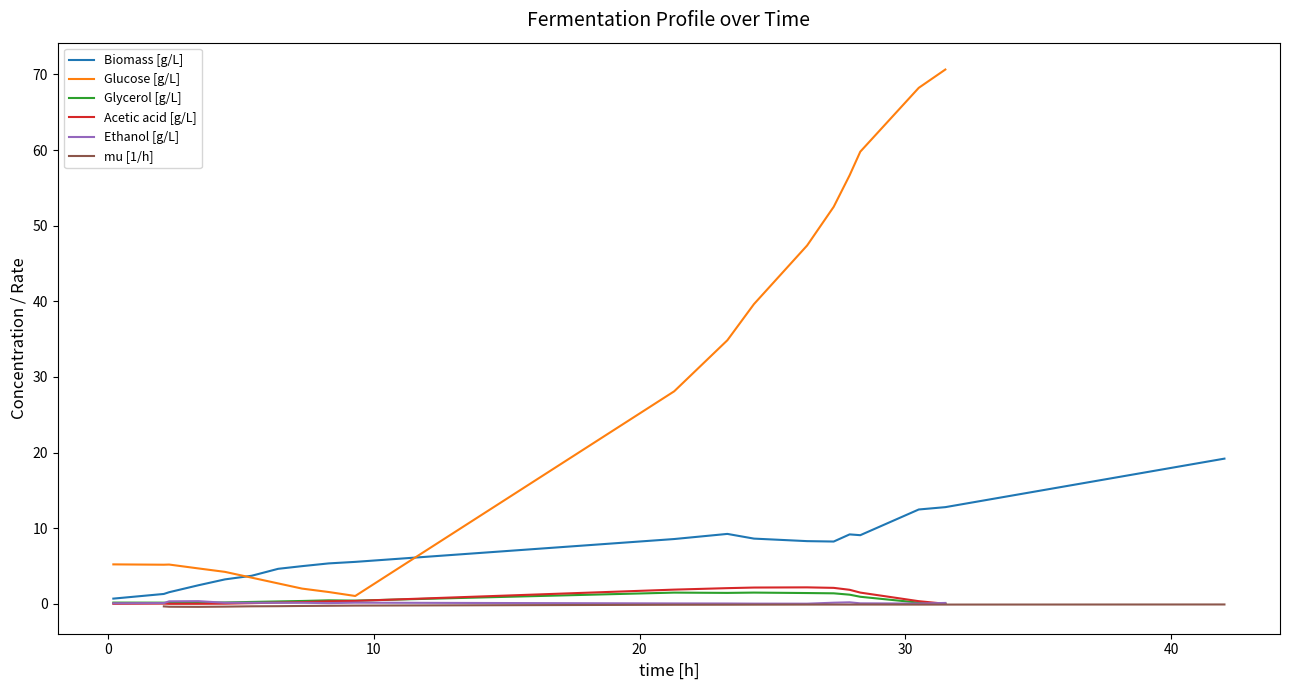

What is the highest value of the Glucose [g/L] series?

70.6